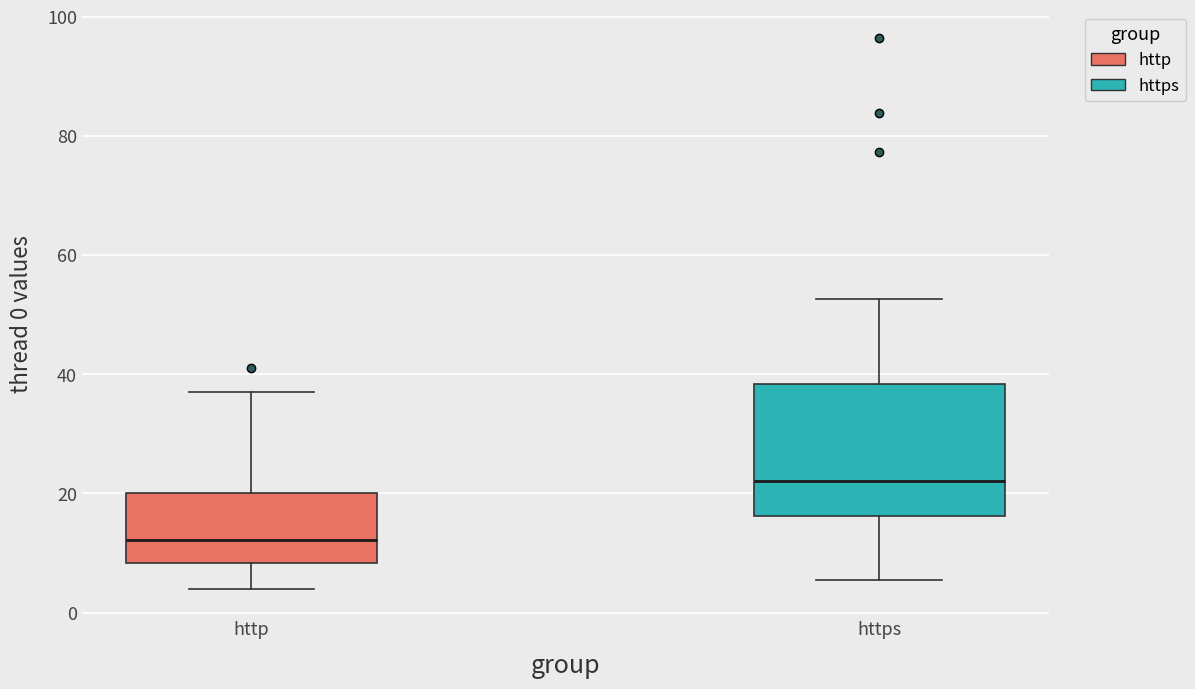

Reading left to right, read every box against the y-axis: the position of its median line, the range the box covers, and the ends of its whiskers. The values are not printed on the chart, so give them approximately, as read against the axis.

http: median 12, box 8 to 20, whiskers 4 to 36
https: median 22, box 16 to 38, whiskers 6 to 52